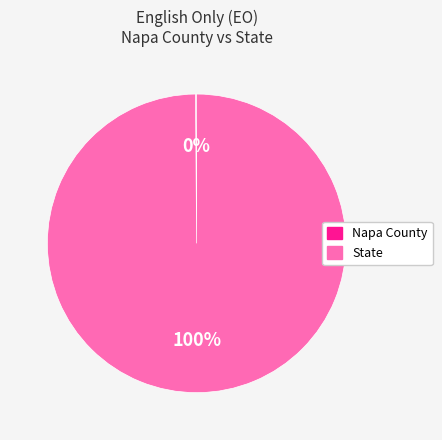

The State slice represents 100% of the pie. True or false?

True